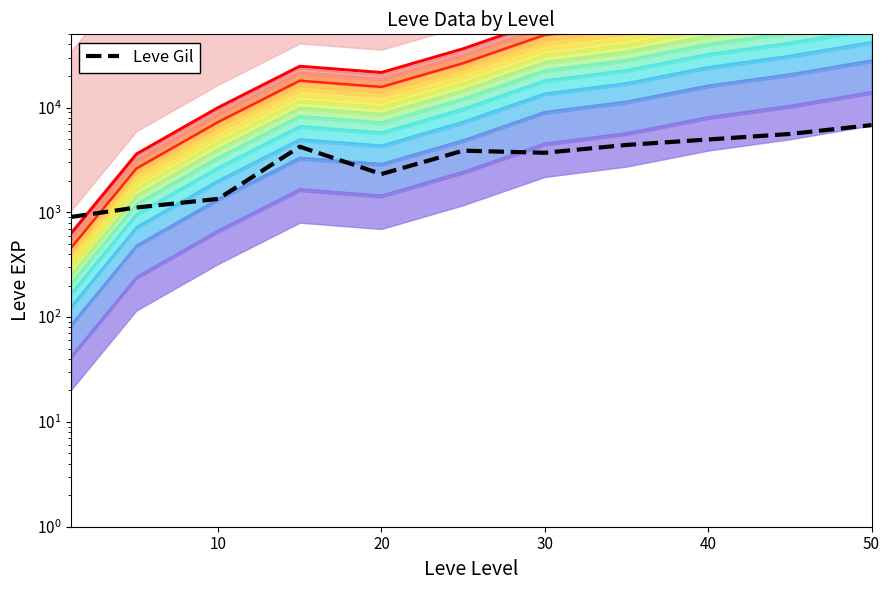

Reading right to left, transcribe all the data shown in this chart.

Leve EXP (top): 210000.0	155000.0	120960.0	85050.0	67730.0	36390.0	21600.0	24790.0	9990.0	3600.0	630.0
Leve EXP (mid): 153000.0	112928.6	88128.0	61965.0	49346.1	26512.7	15737.1	18061.3	7278.4	2622.9	459.0
Leve Gil: 6800.0	5600.0	4960.0	4400.0	3704.0	3880.0	2320.0	4232.0	1344.0	1112.0	904.0